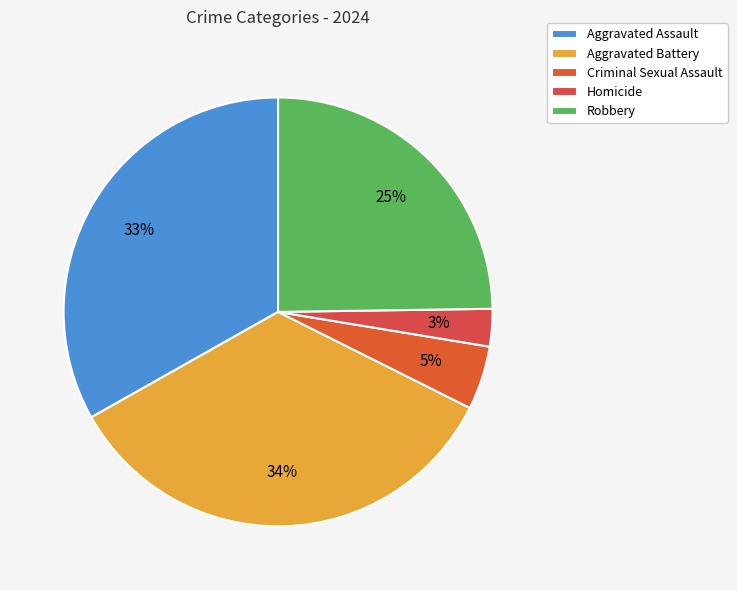

Does any single category account for the majority?

No